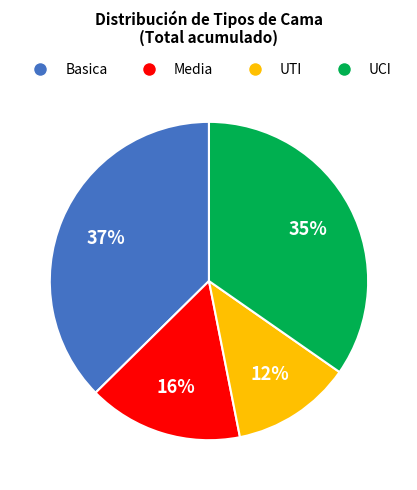

The Basica slice represents 52% of the pie. True or false?

False